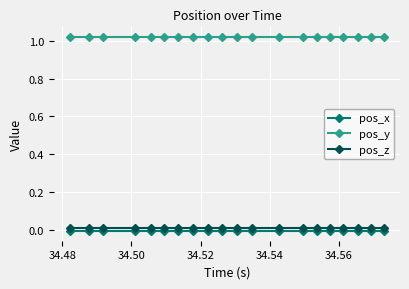

Which series has the largest total across all categories?

pos_y